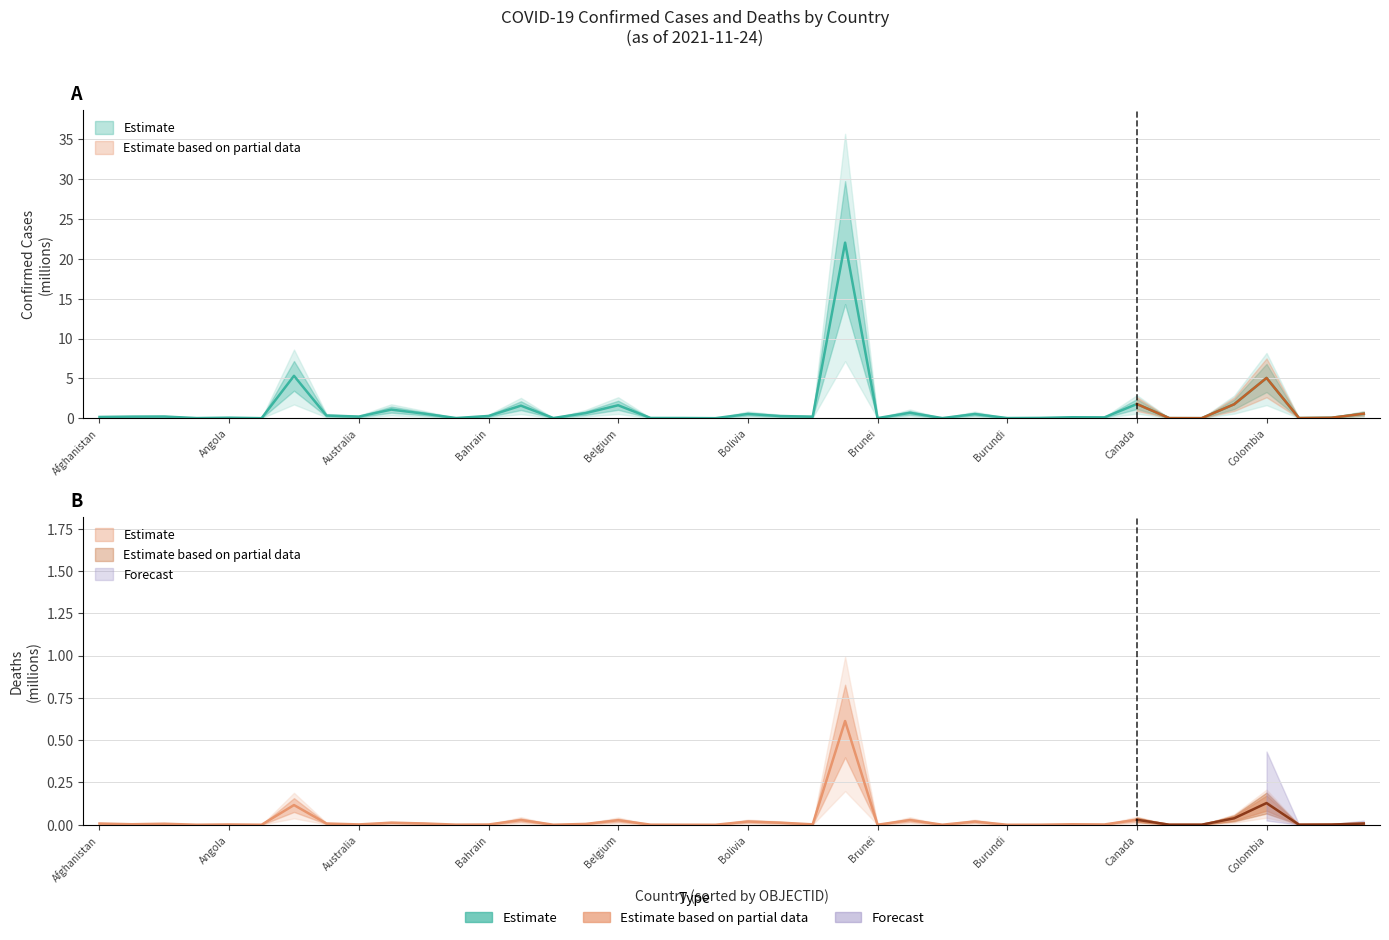

The Confirmed series shows 0.1 at Angola. True or false?

True